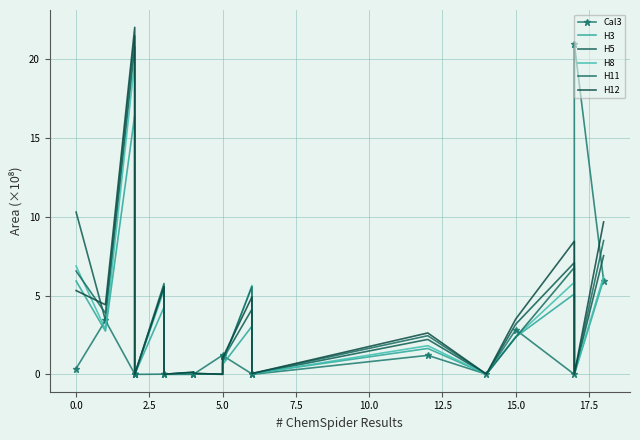

What position from the left is 11?

12